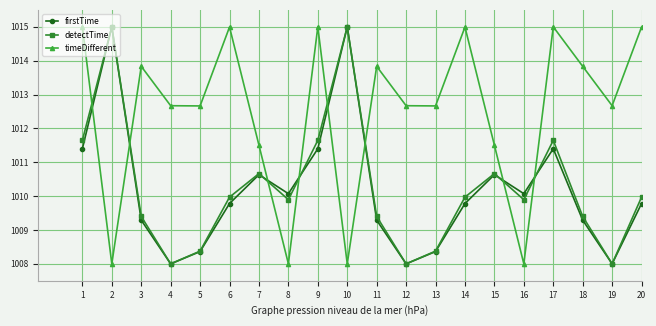

What is the difference between the maximum and second lowest values in the timeDifferent series?

7.0